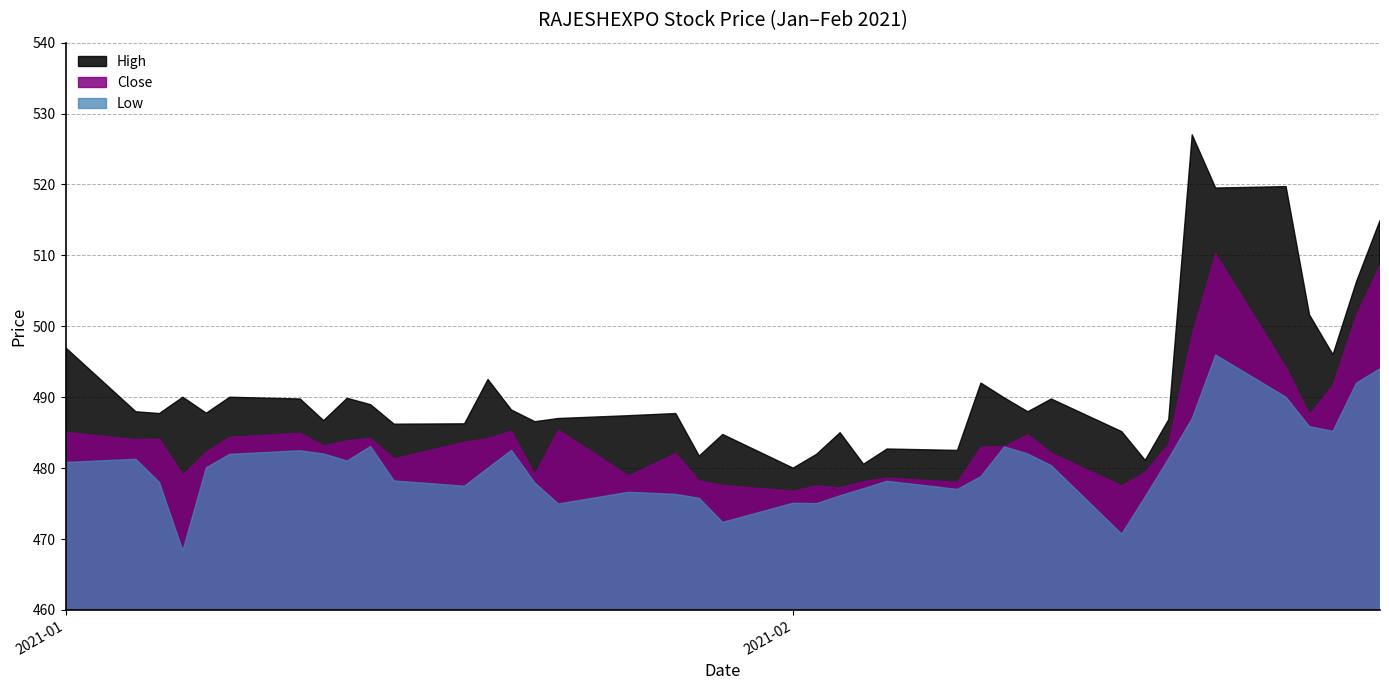

What is the difference between the High values at 2021-01-01 and 2021-01-06?

7.0